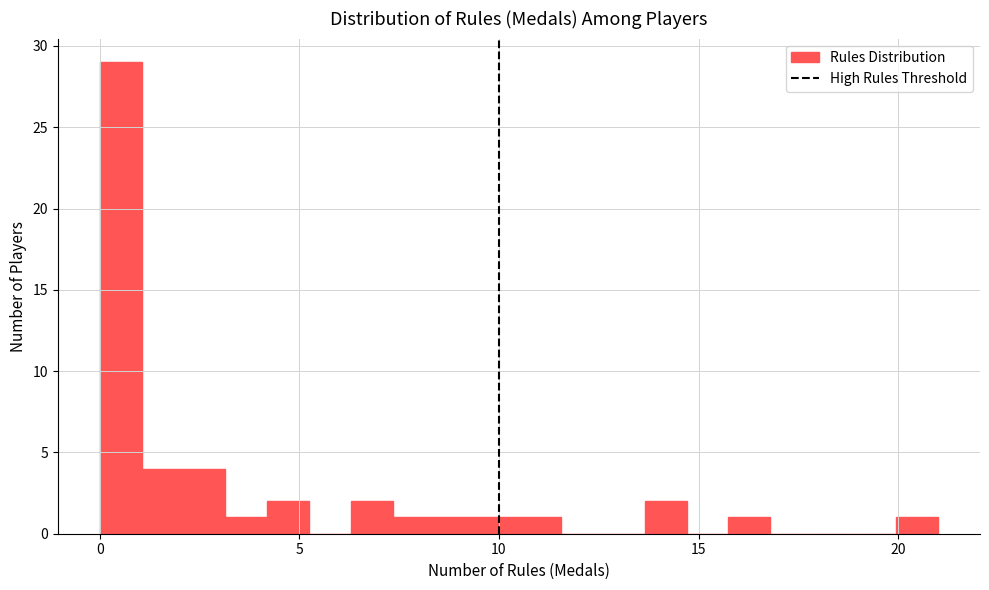

Around what value on the x-axis is the tallest bar? Give the approximate position of its centre, as read against the axis.

0.5